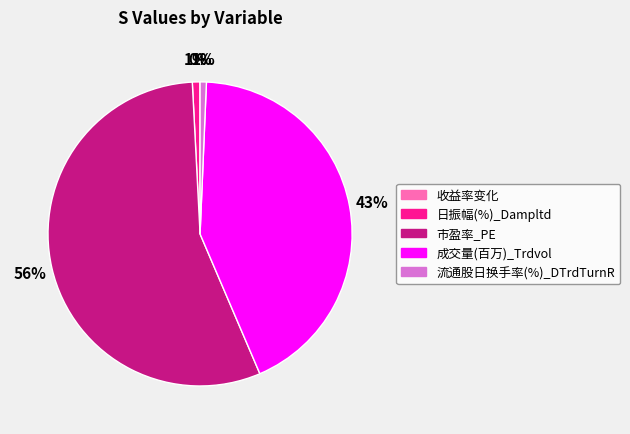

The 日振幅(%)_Dampltd slice represents 11% of the pie. True or false?

False